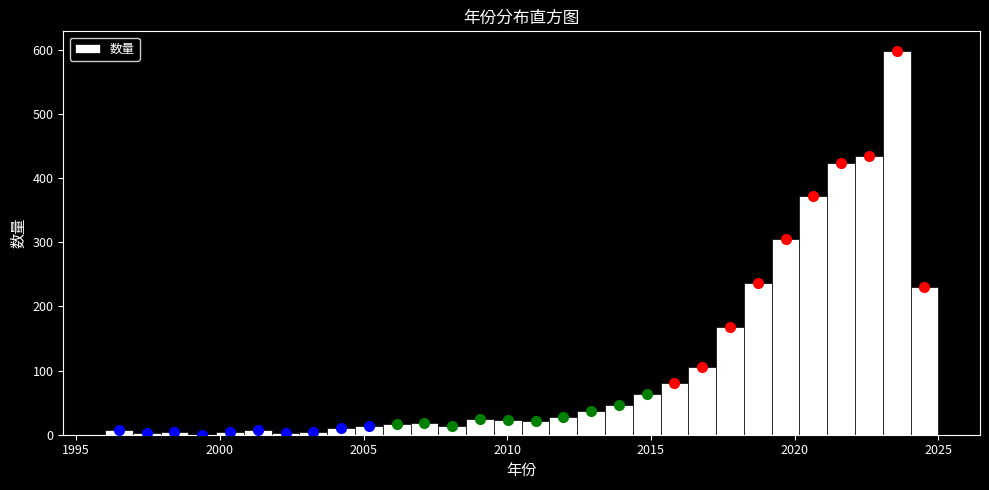

Read against the x-axis, roughly where is the centre of the tallest bar?

2023.5